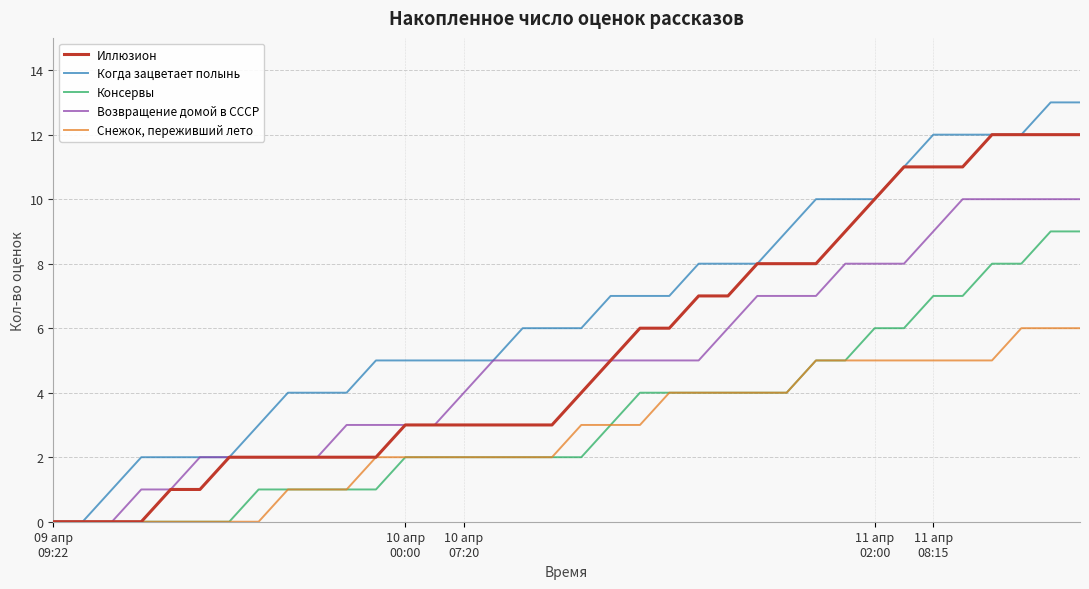

List the series in order of their peak value, lowest first.

Снежок, переживший лето, Консервы, Возвращение домой в СССР, Иллюзион, Когда зацветает полынь